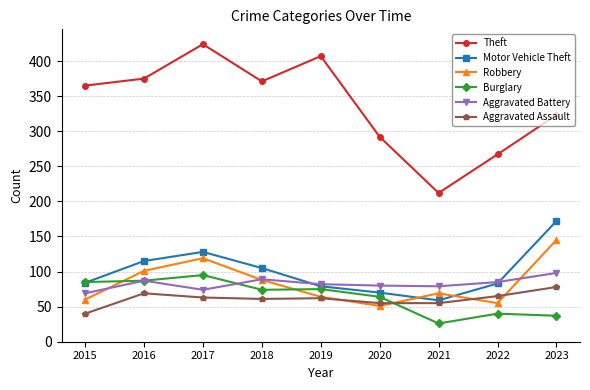

What is the total value across all series at 2016?

834